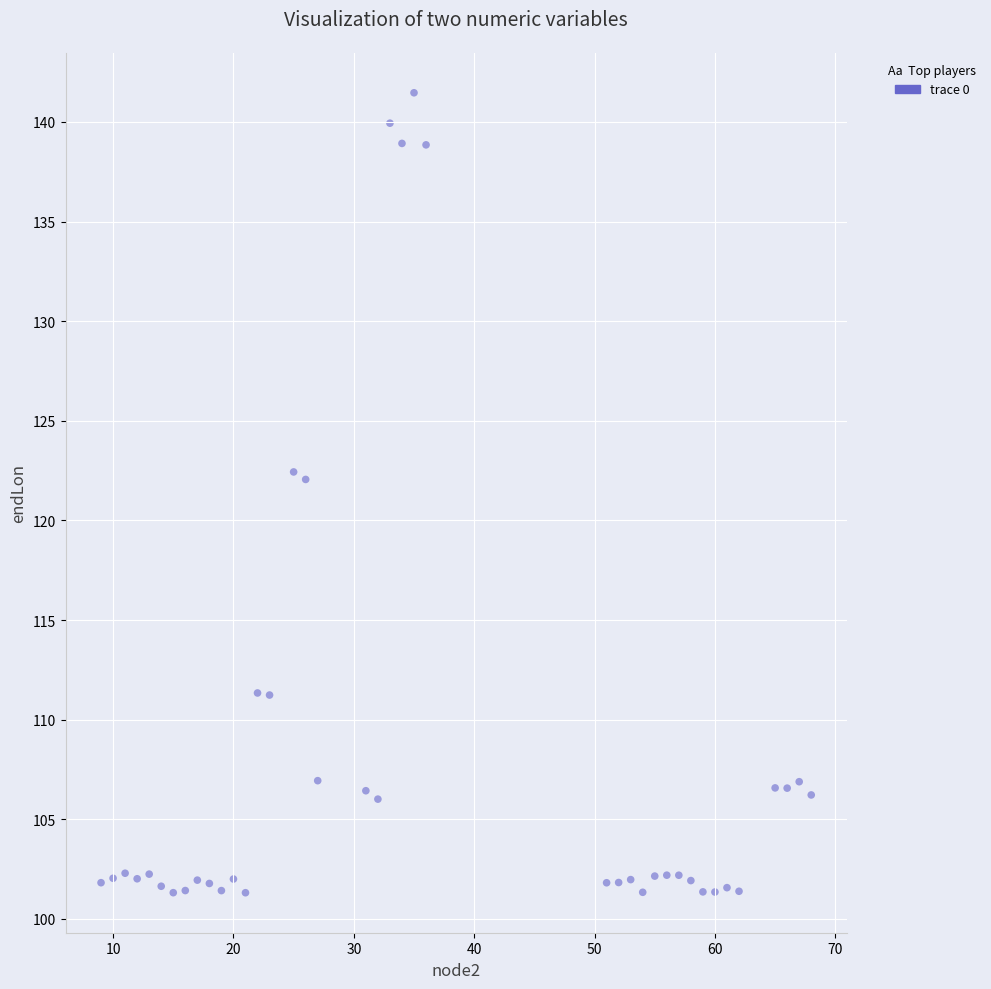

What is the range of X values (max minus min)?

59.0